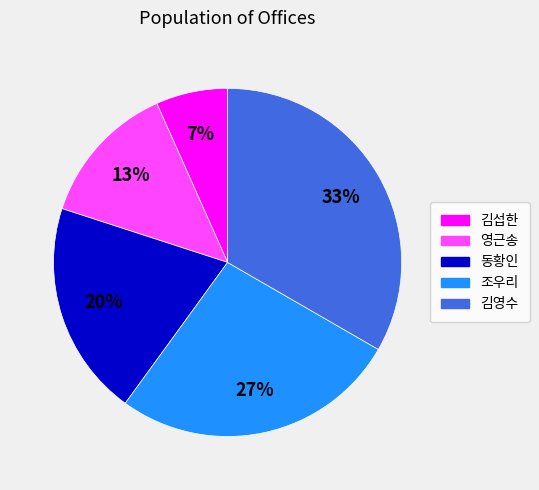

Does 김영수 account for over 50% of the chart?

No